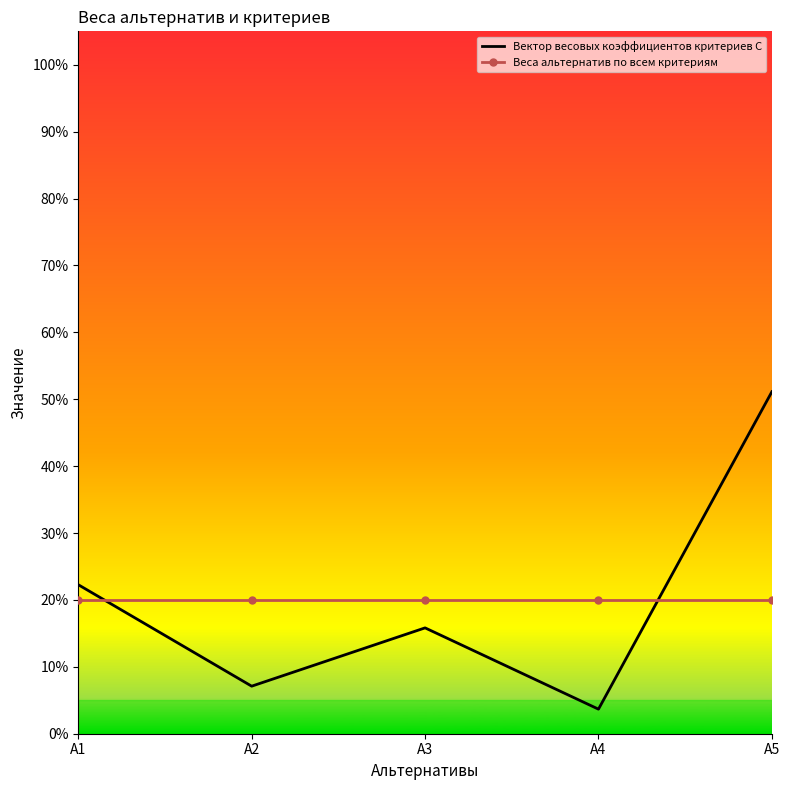

After their last crossing, which series has the higher values: Вектор весовых коэффициентов критериев С or Веса альтернатив по всем критериям?

Вектор весовых коэффициентов критериев С